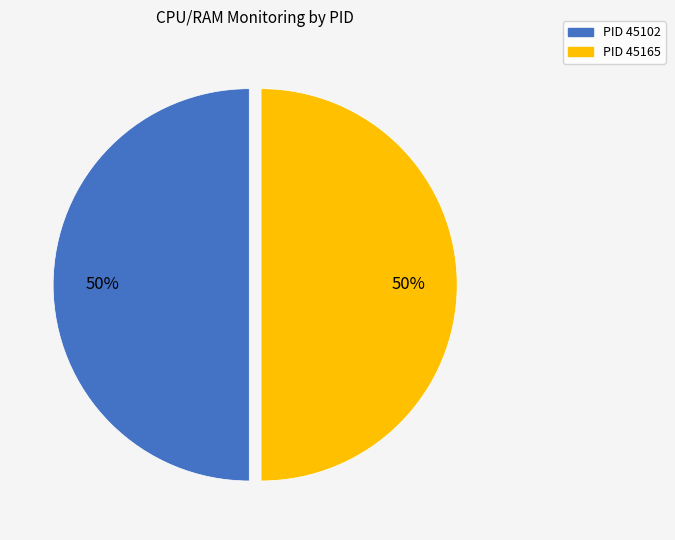

To the nearest percent, what is the average slice percentage?

50%